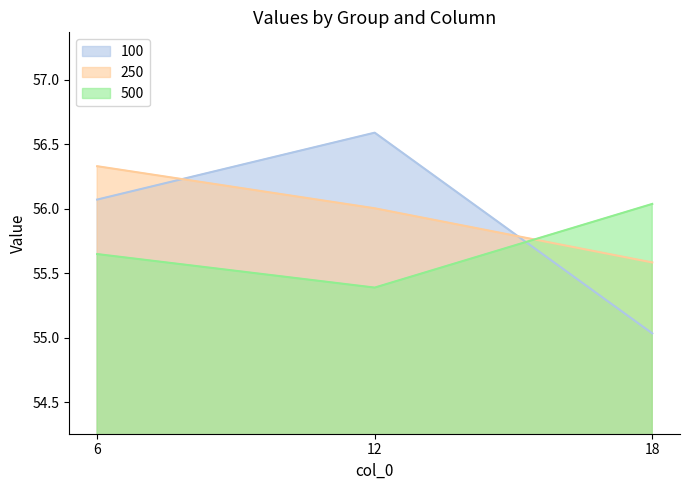

What are all the series names shown in the legend?

100, 250, 500